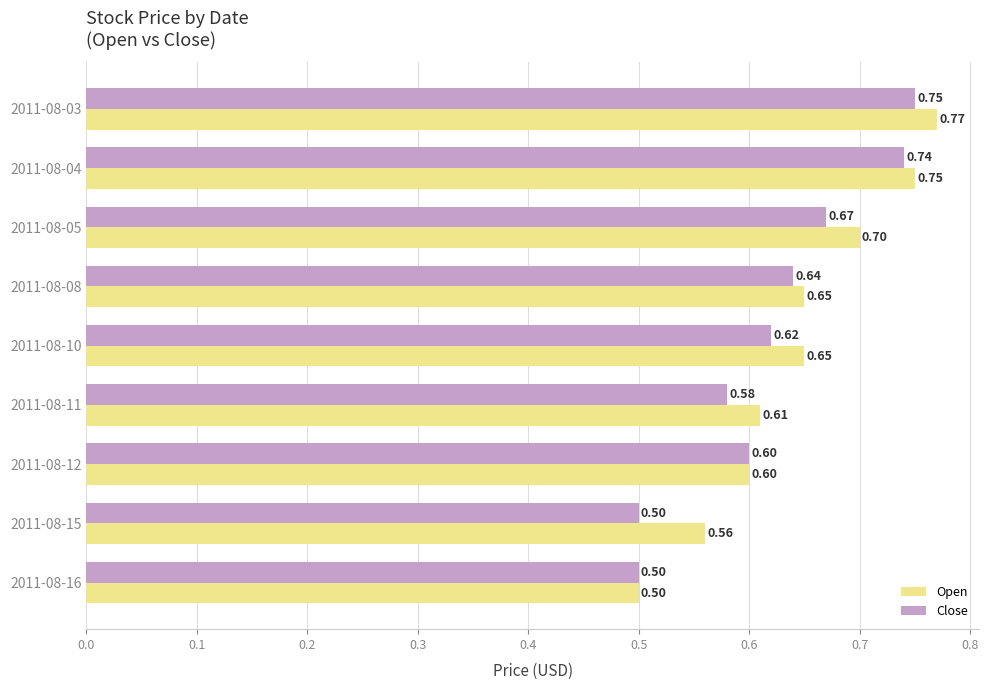

Which series has the largest total across all categories?

Open